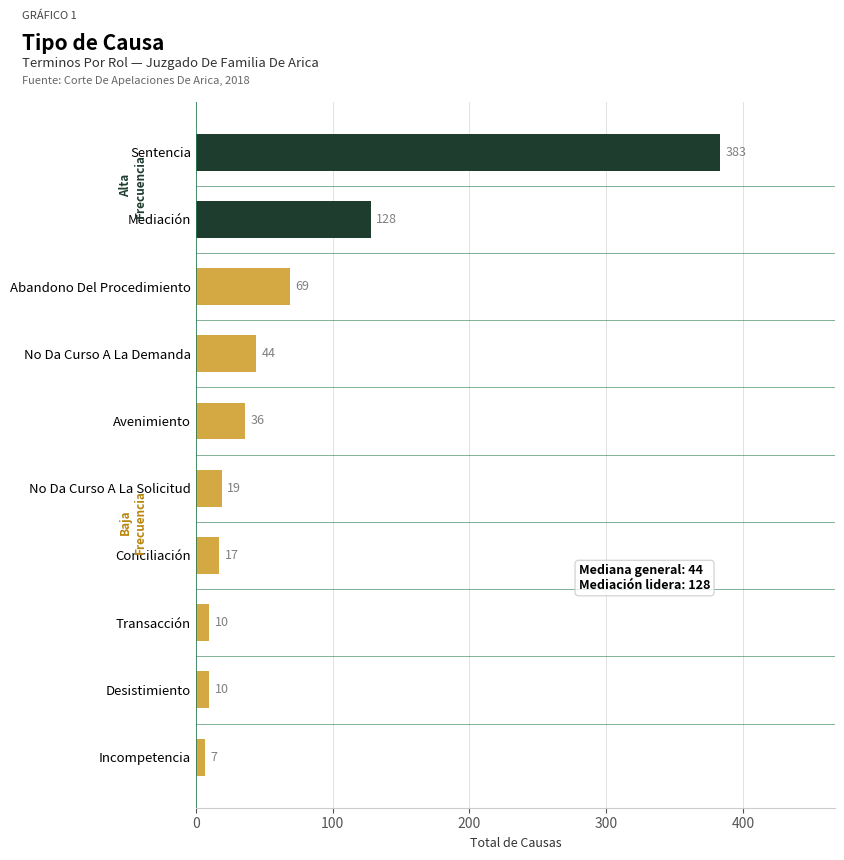

Are the bars horizontal?

Yes